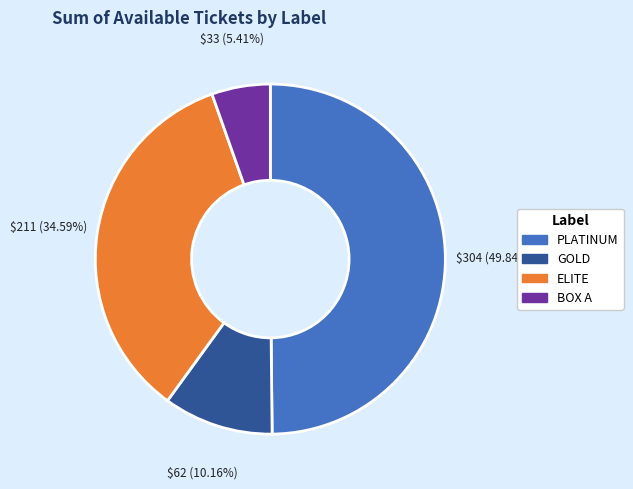

To the nearest percent, what is the difference between the BOX A and GOLD slice percentages?

5%